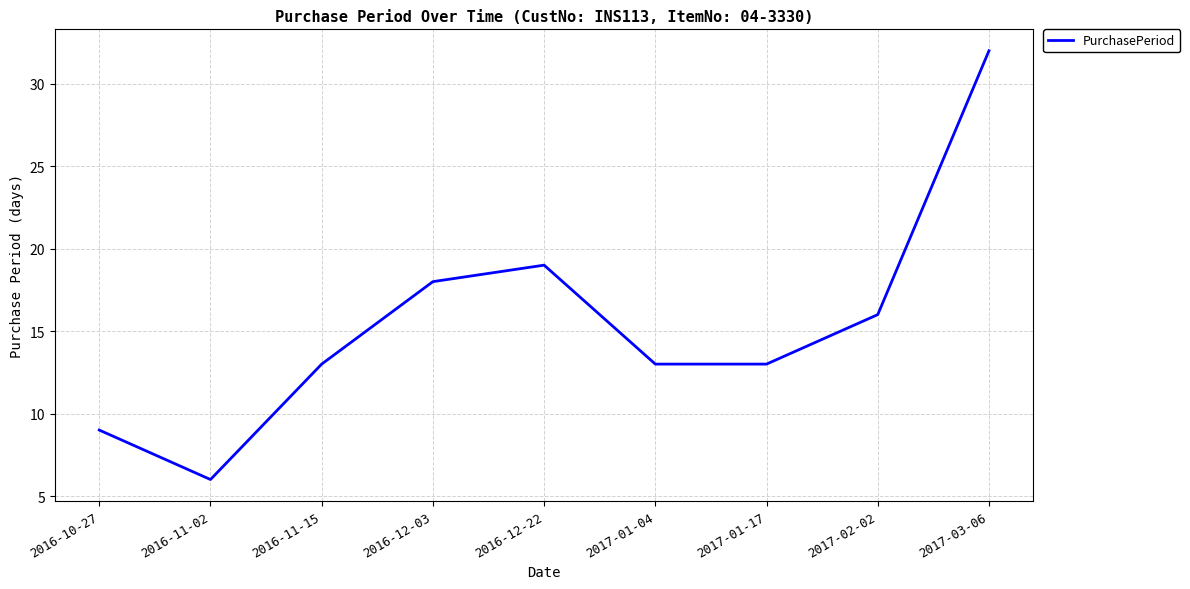

Reading right to left, what are all the values shown in this chart?

2017-03-06=32	2017-02-02=16	2017-01-17=13	2017-01-04=13	2016-12-22=19	2016-12-03=18	2016-11-15=13	2016-11-02=6	2016-10-27=9